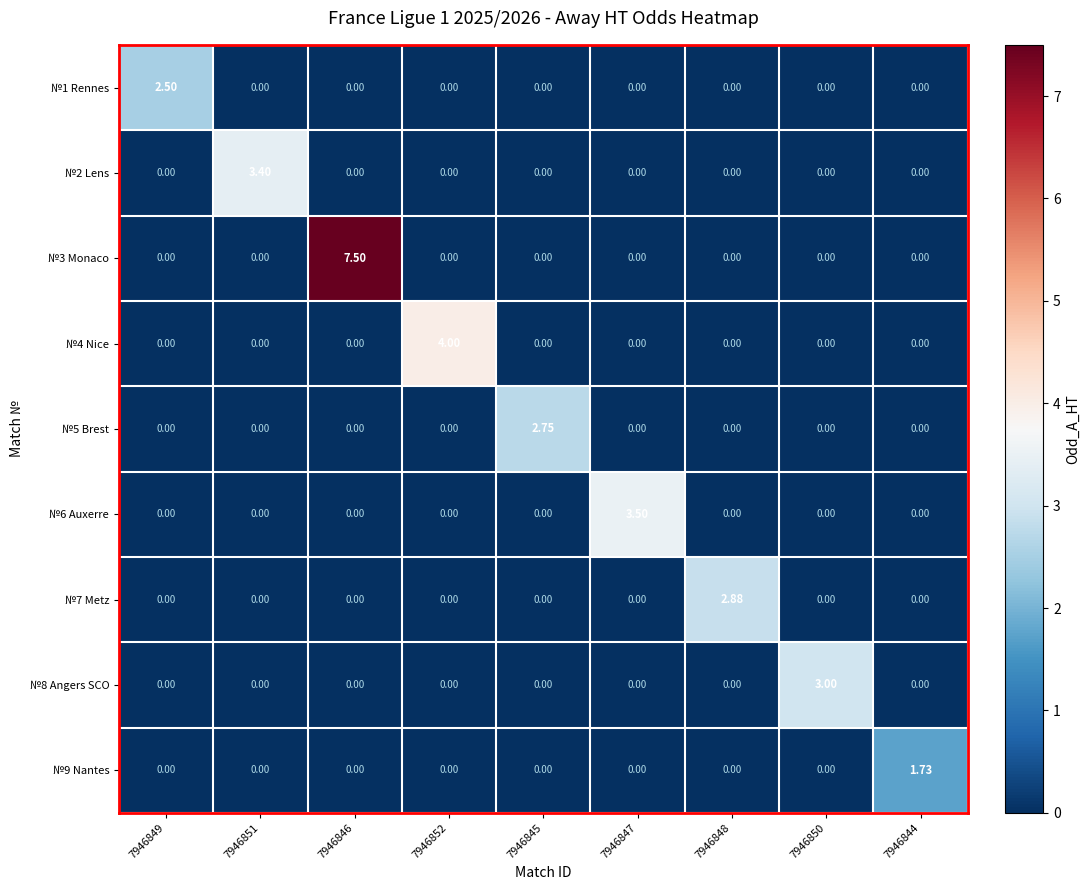

Which series has the largest range (max minus min)?

№3 Monaco